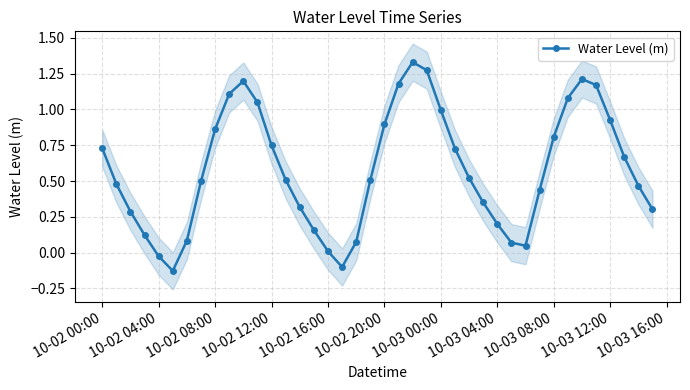

How many positive values are there?

37